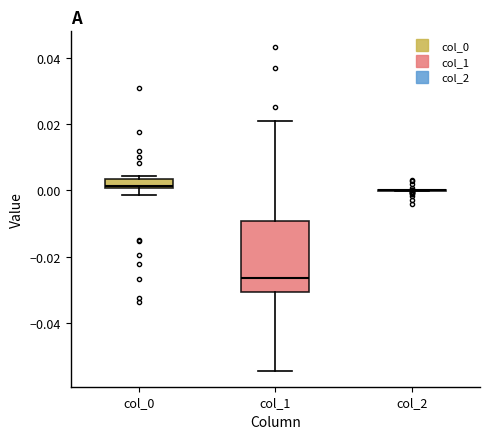

Which box is the tallest, from its lower edge to its upper edge?

col_1